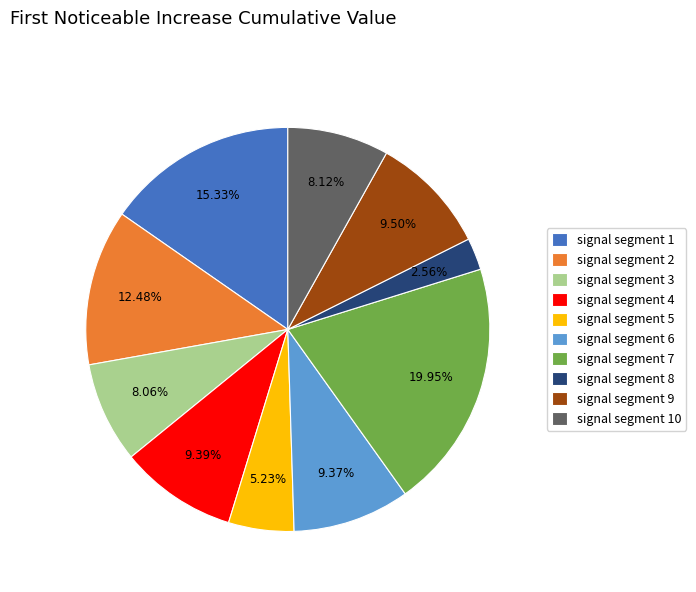

How many segments does this pie chart have?

10